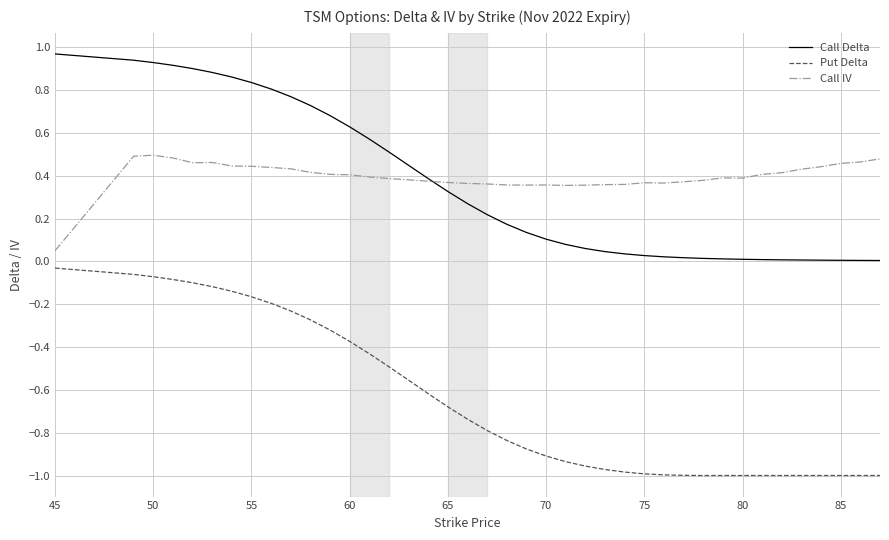

Rank the series by their maximum value, from lowest to highest.

Put Delta, Call IV, Call Delta